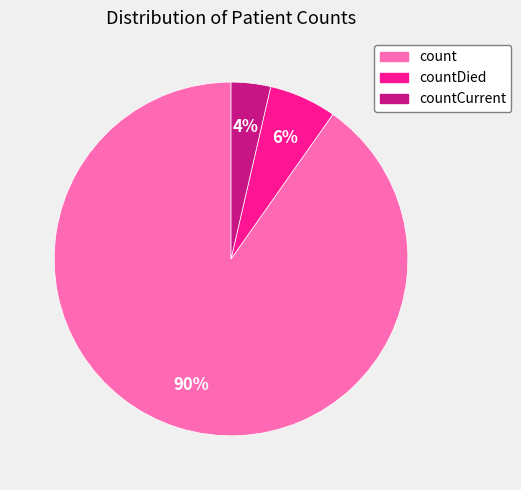

Is there any slice that represents more than half of the pie?

Yes